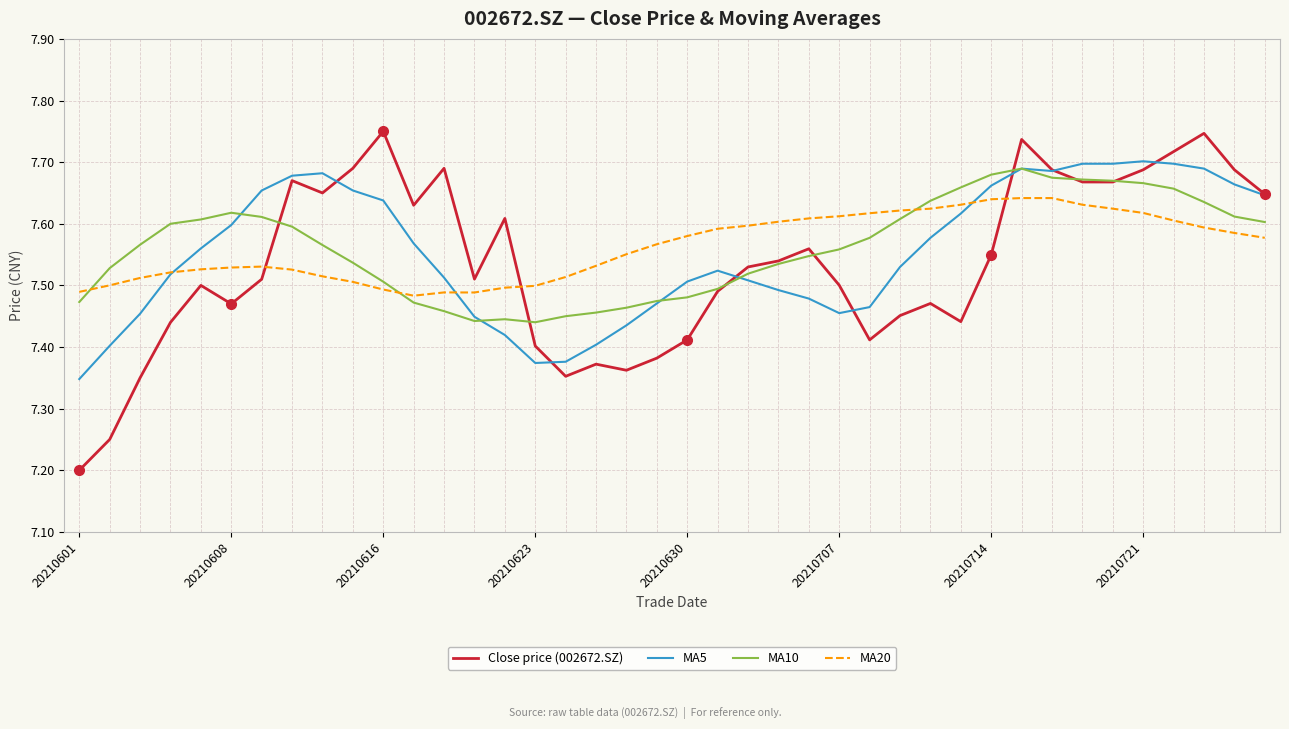

Rank the series by their maximum value, from lowest to highest.

MA20, MA10, MA5, Close price (002672.SZ)